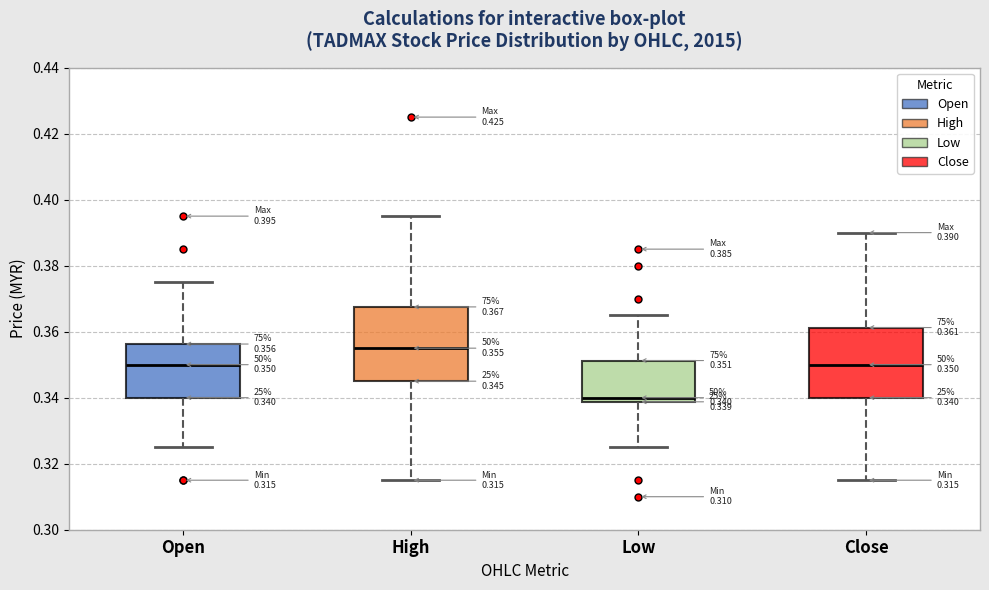

Which box's median line is the lowest?

Low